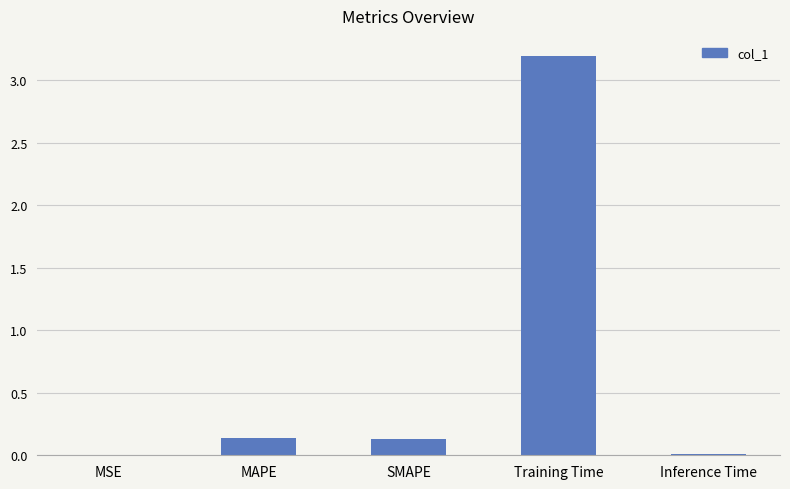

What value does the data have at Training Time?

3.2